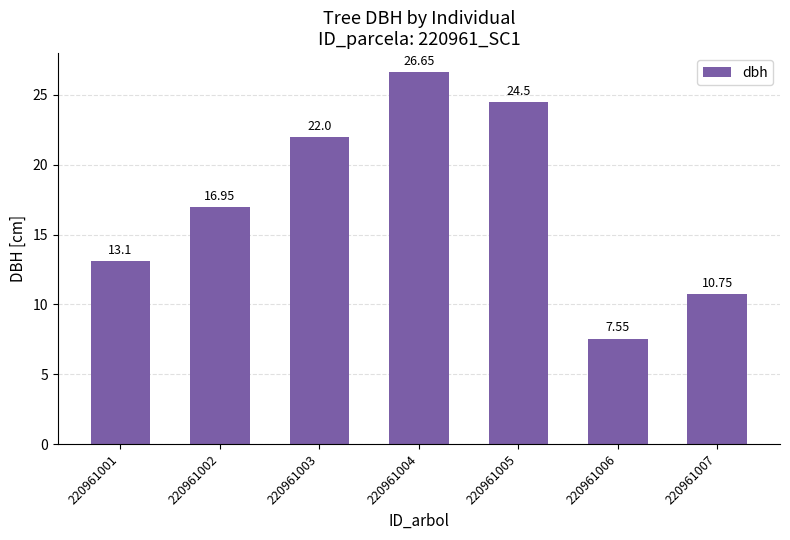

What is the average value?

17.4